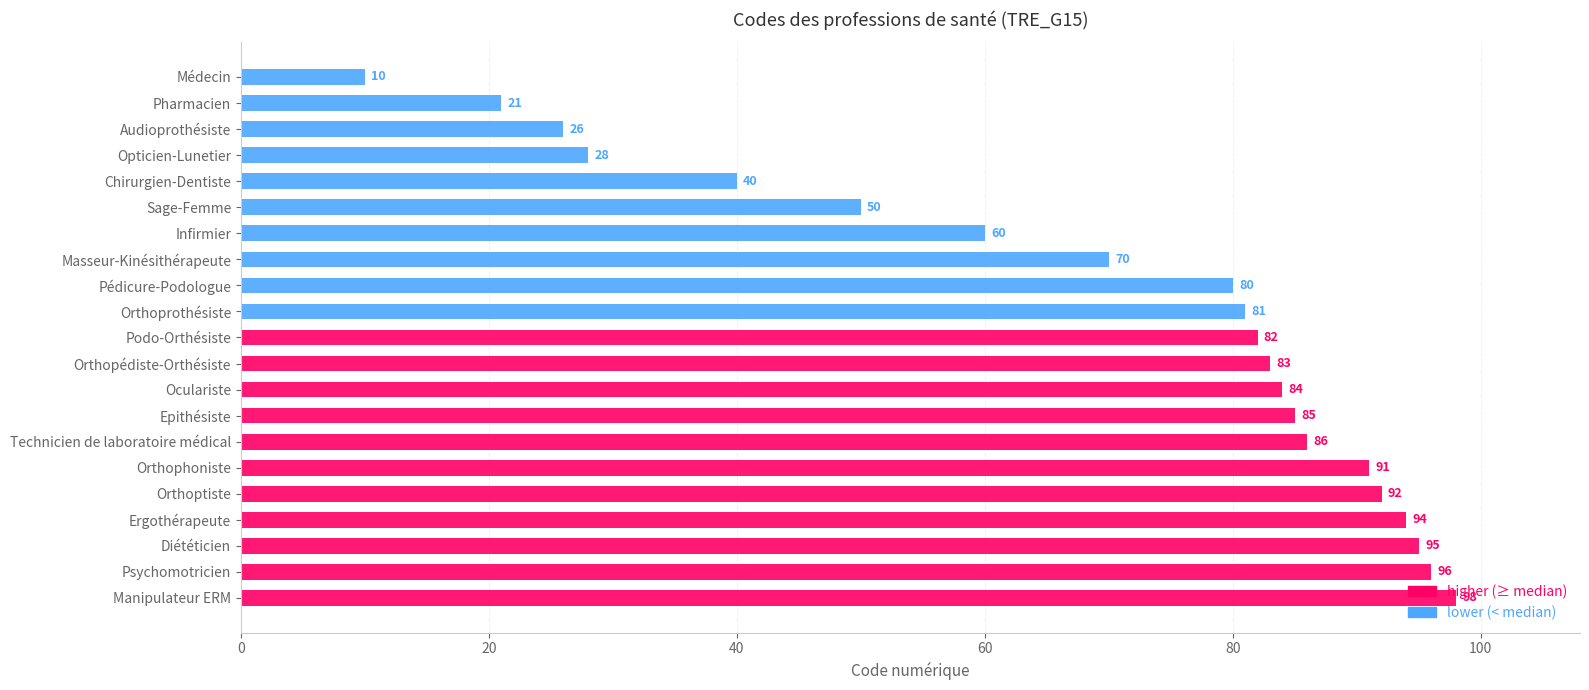

At which category does the chart reach its peak across all series?

Manipulateur ERM